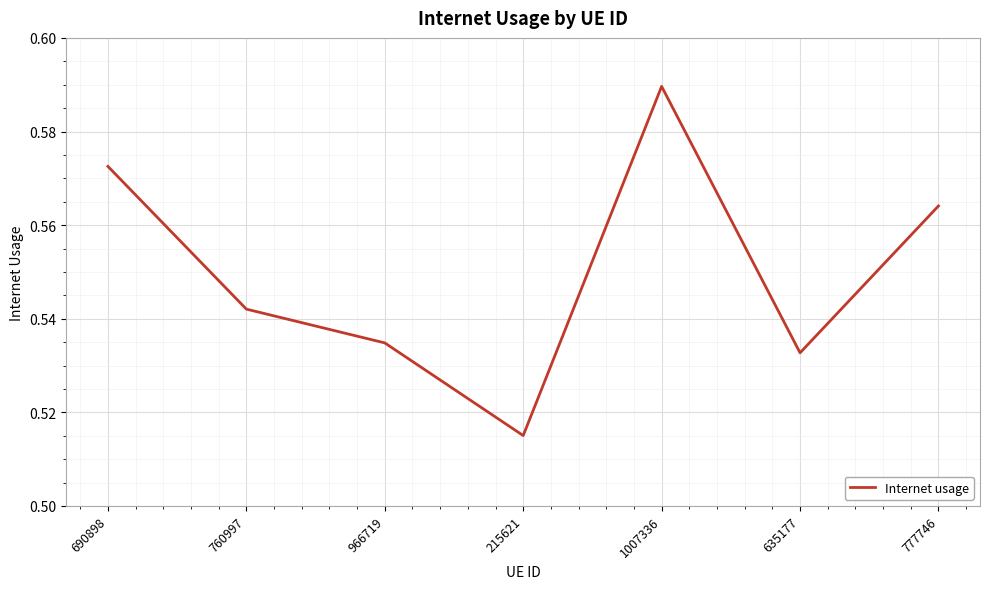

The value at 215621 is 0.9. True or false?

False